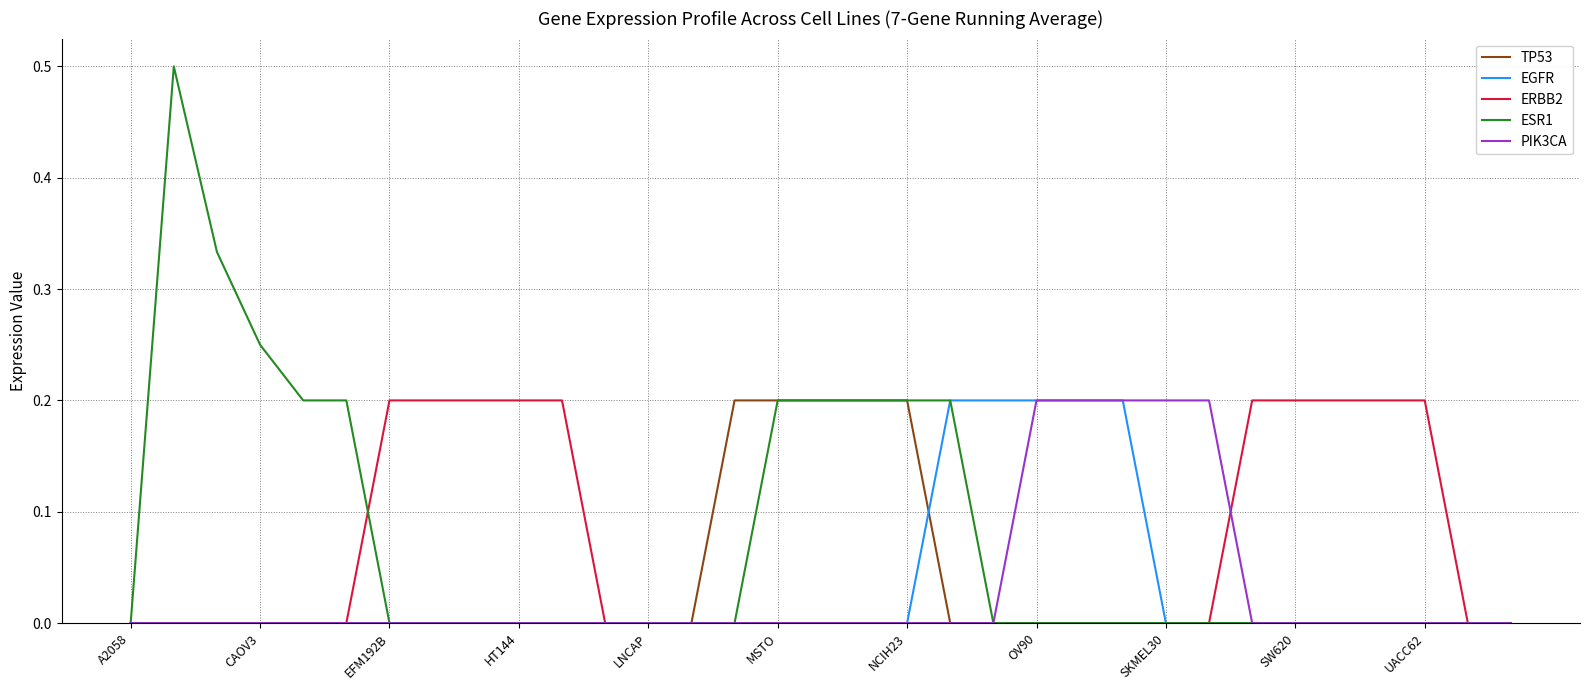

Which series has the widest spread of values?

ESR1